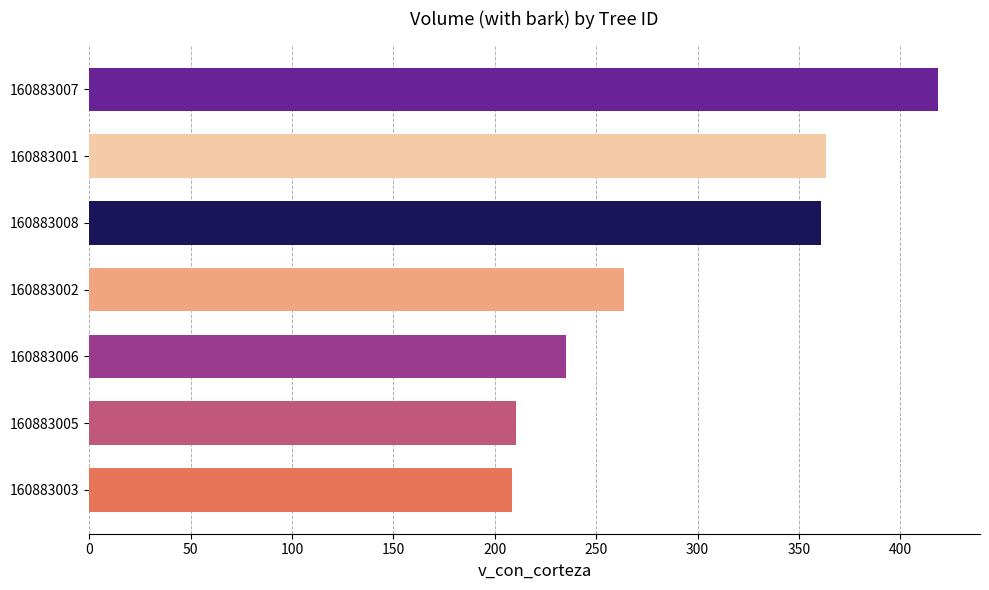

Reading top to bottom, list all the values displayed in this chart.

160883007=418.4	160883001=363.4	160883008=360.9	160883002=263.9	160883006=235.0	160883005=210.4	160883003=208.6